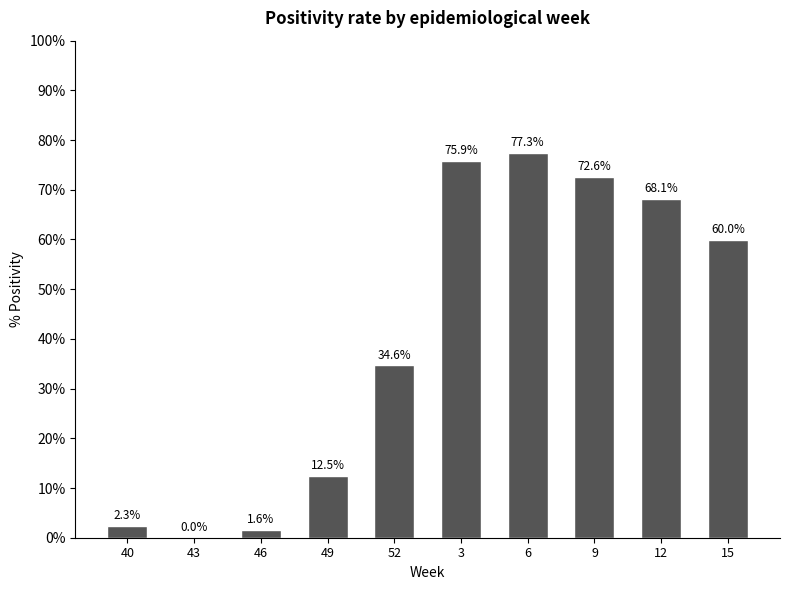

What is the sum of all values?

404.9